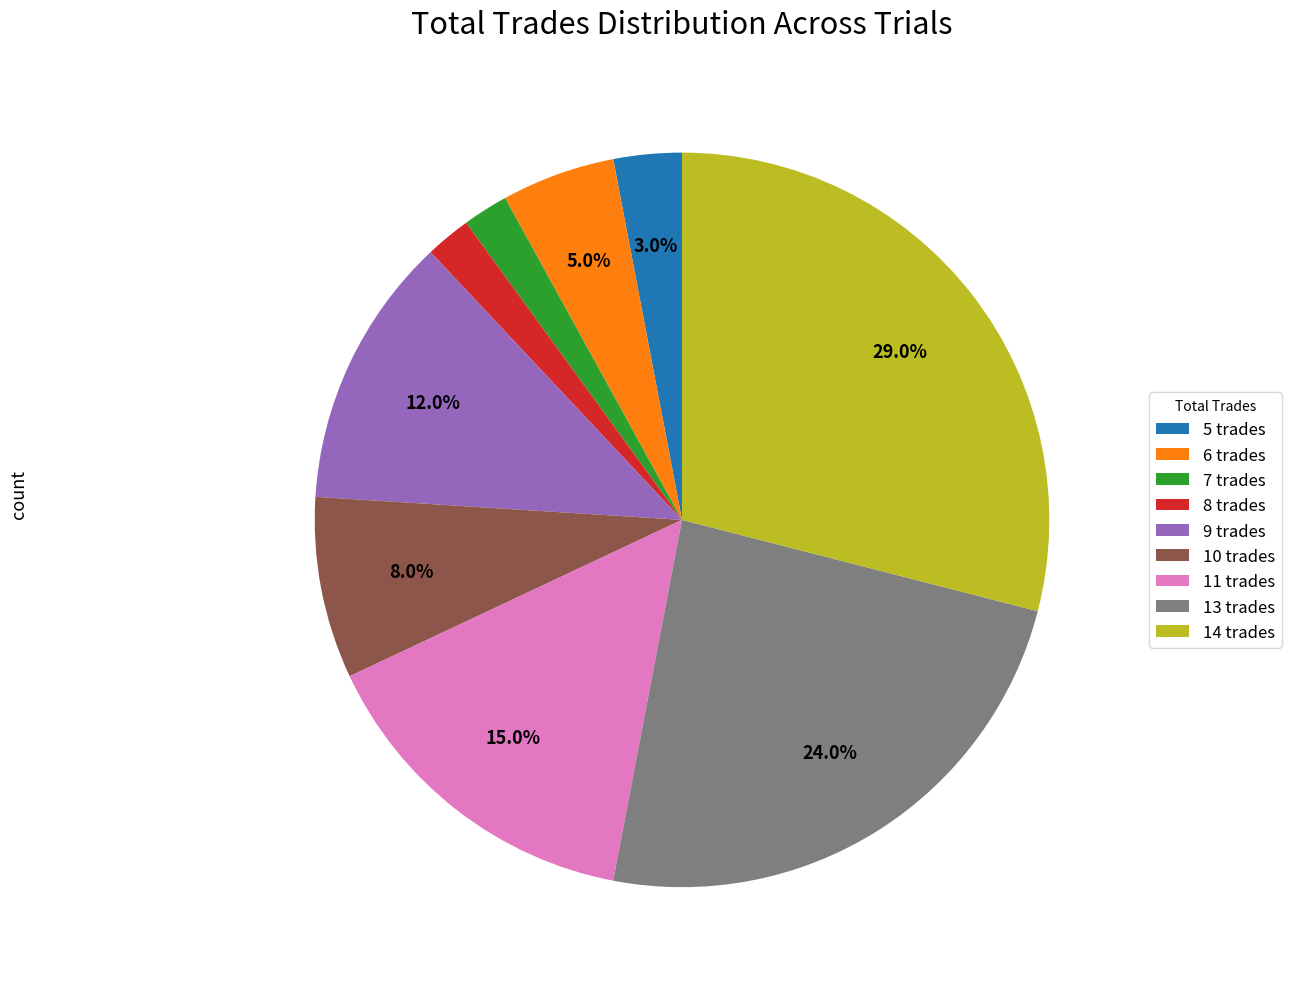

Which category has the biggest portion of the pie?

14 trades